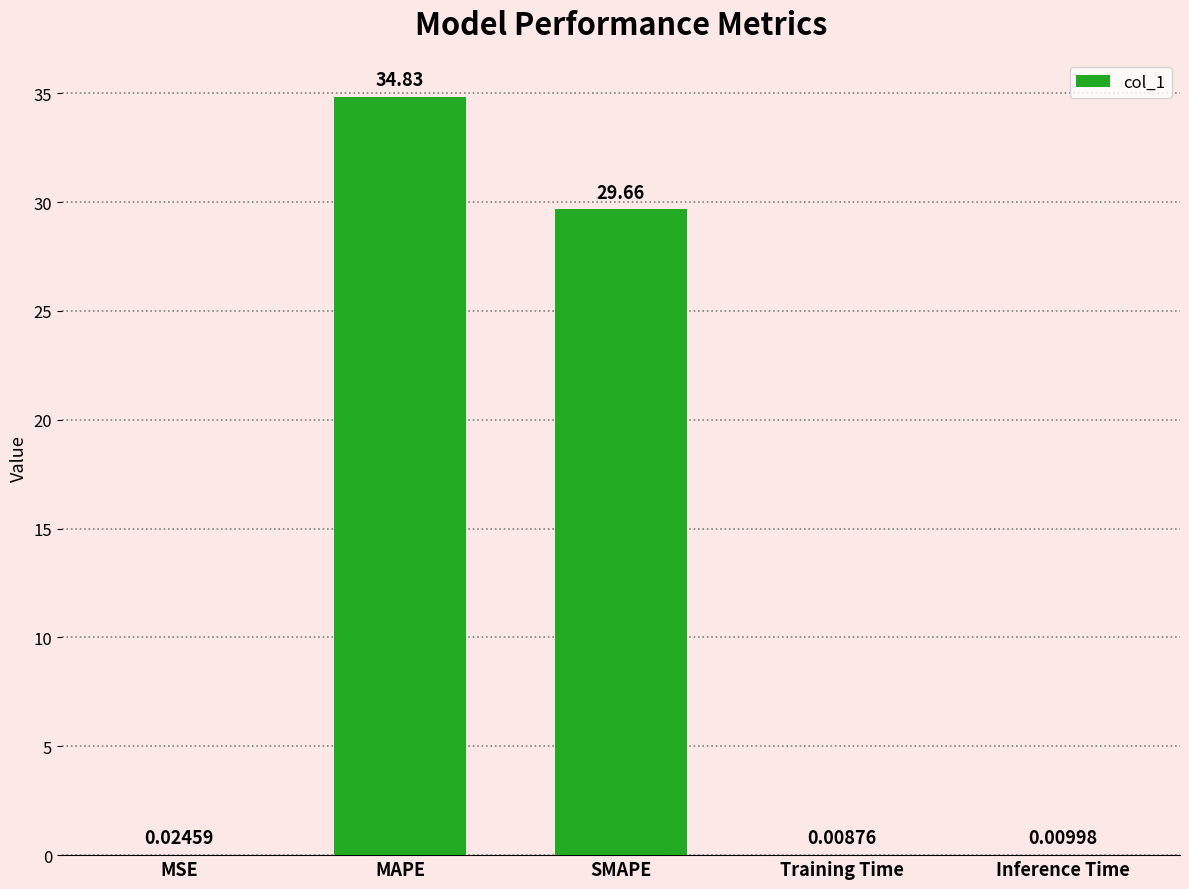

At which label is the value closest to 17?

SMAPE